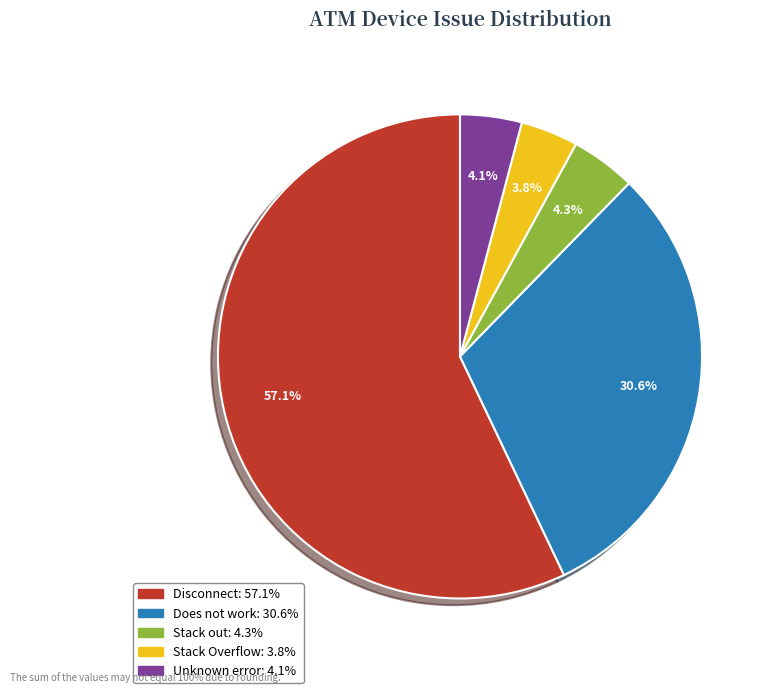

Does any single category account for the majority?

Yes